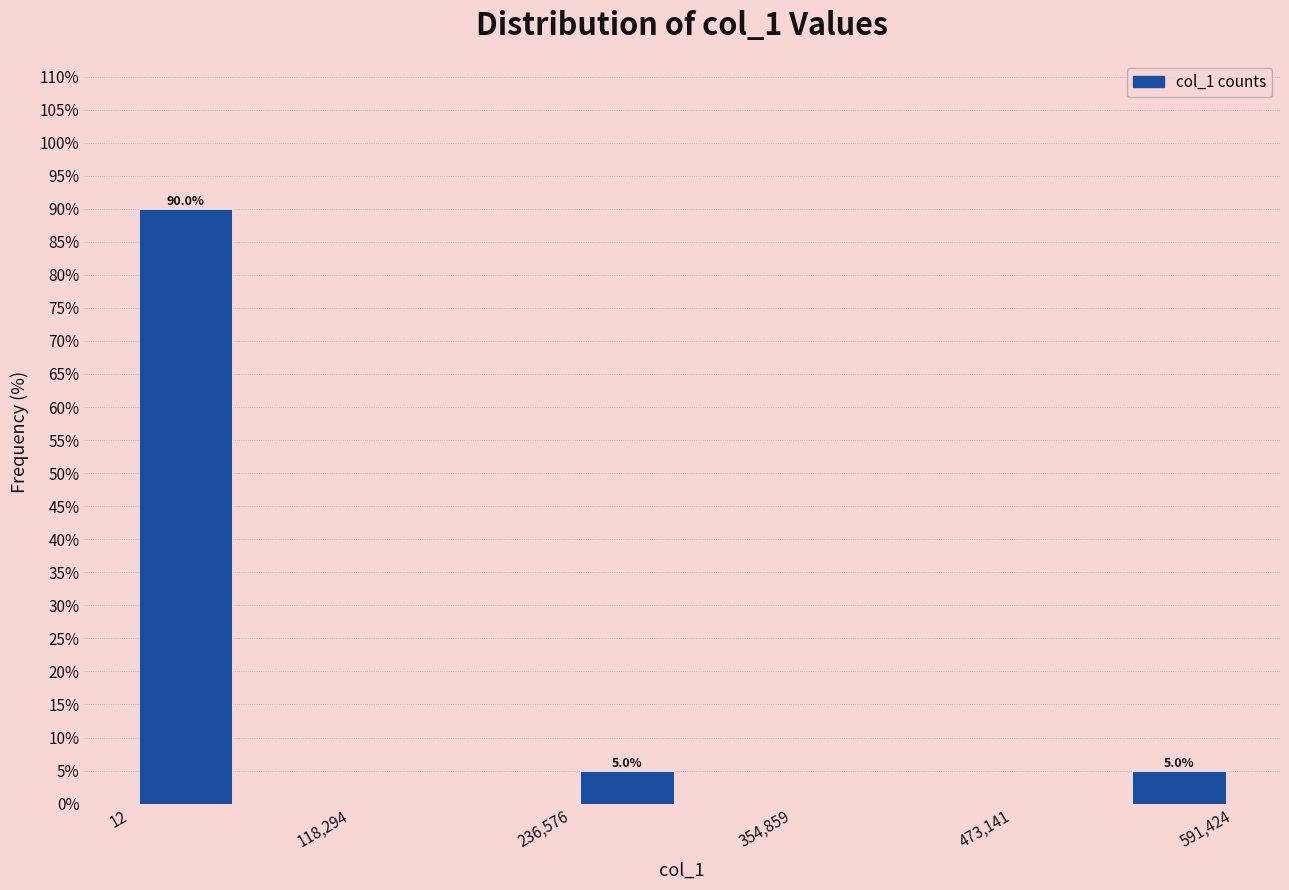

Read against the x-axis, roughly where is the centre of the tallest bar?

20000